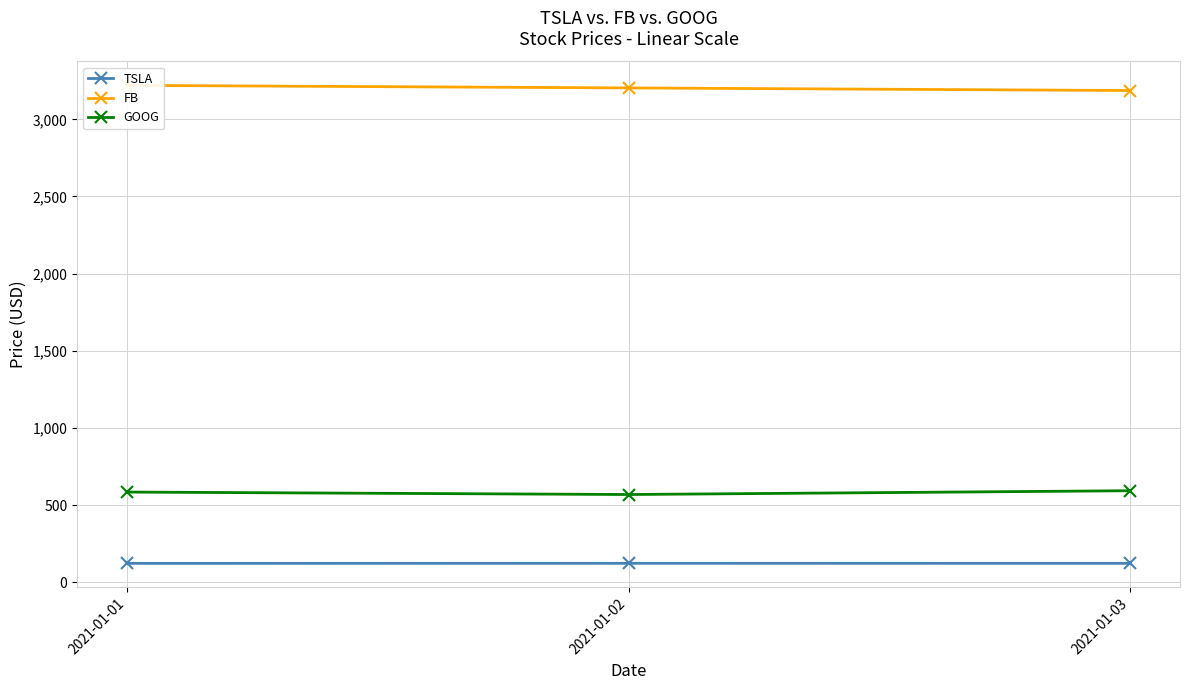

Reading left to right, transcribe all the data shown in this chart.

TSLA: 2021-01-01=122.7	2021-01-02=123.1	2021-01-03=122.9
FB: 2021-01-01=3220.1	2021-01-02=3203.5	2021-01-03=3186.7
GOOG: 2021-01-01=584.8	2021-01-02=568.8	2021-01-03=593.4